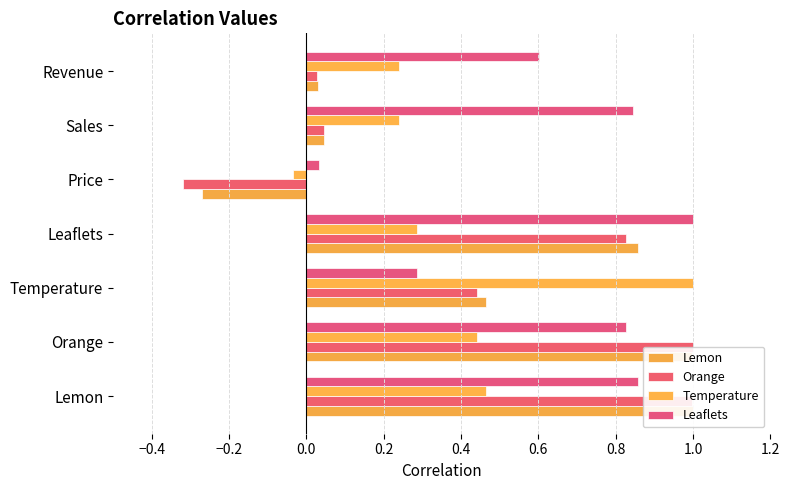

How many negative values does the Temperature series have?

1